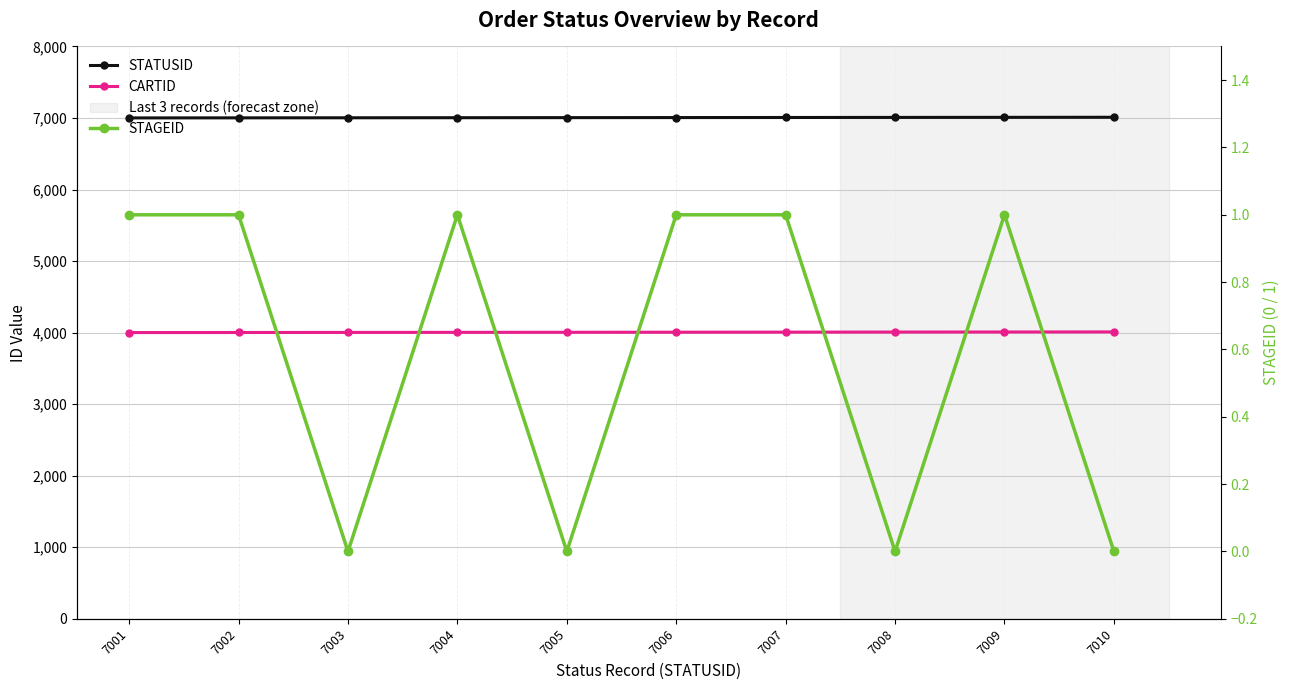

How many interior local peaks does the STAGEID series have?

2